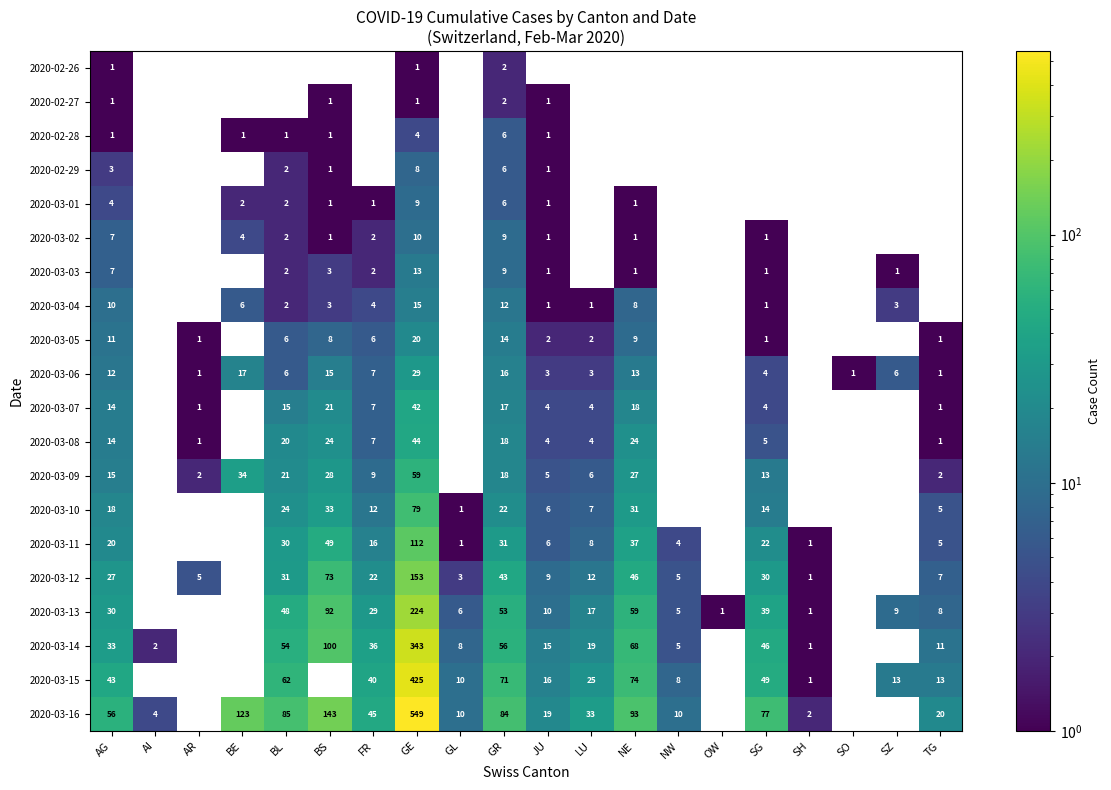

Count the number of categories in the chart.

20